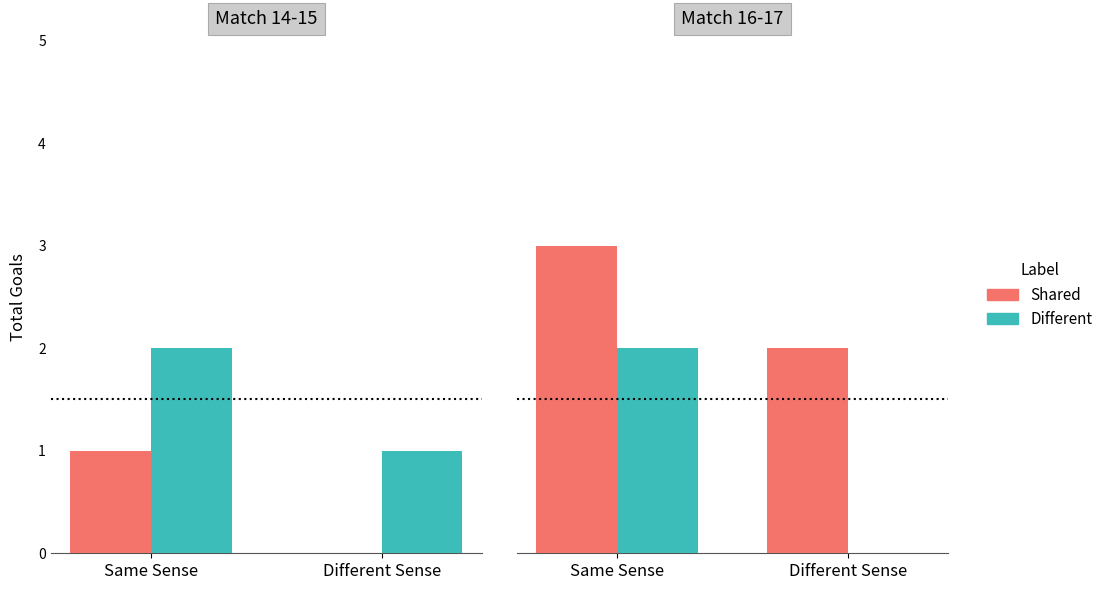

How many series are shown in this chart?

2